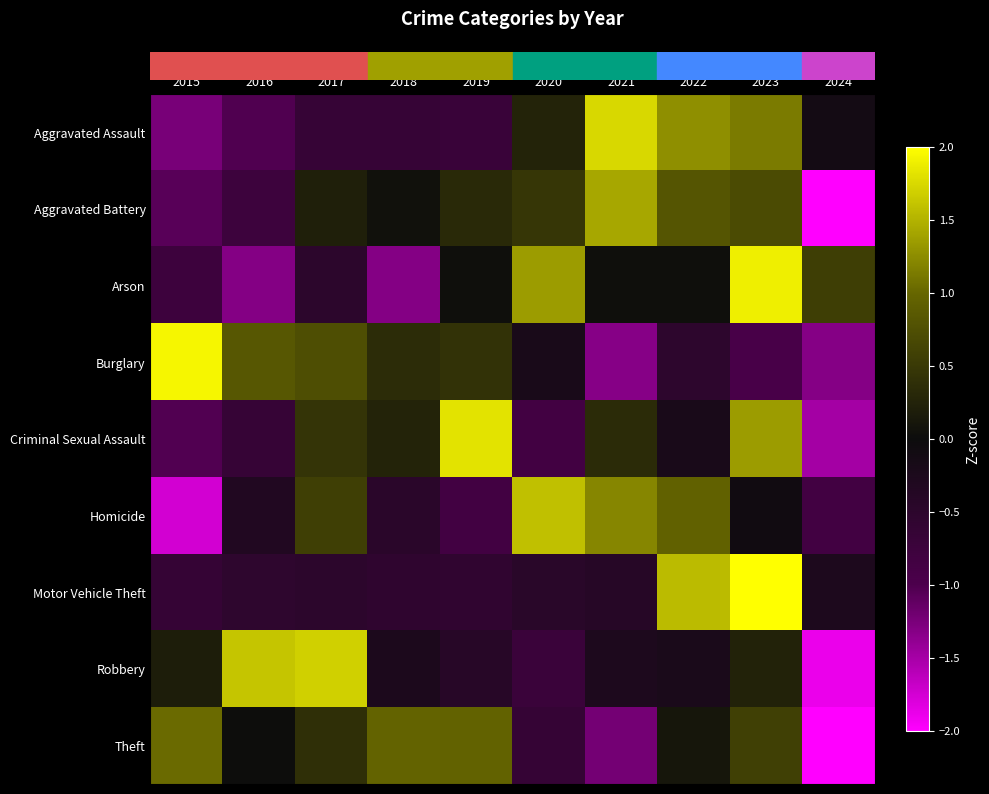

At how many categories does at least one series exceed 1?

8